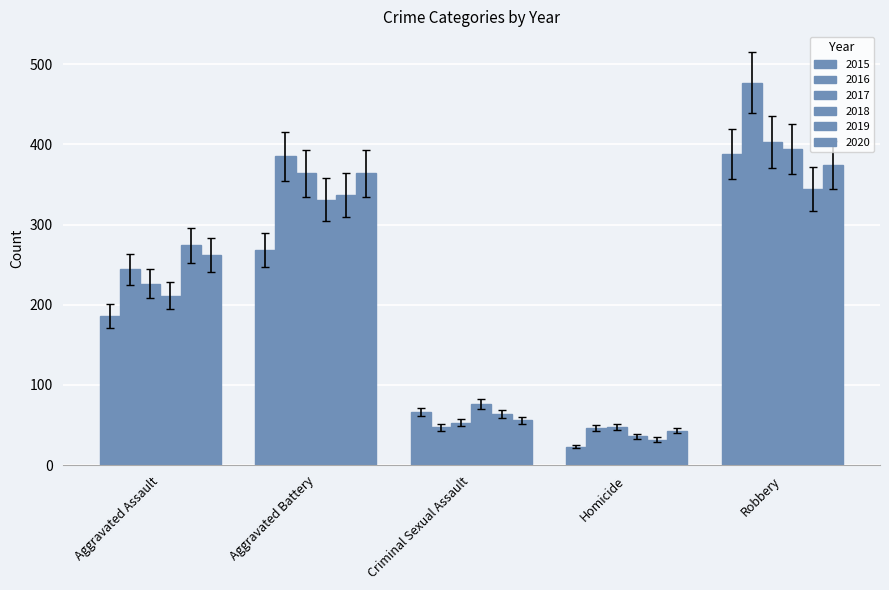

How many groups of bars are there?

5